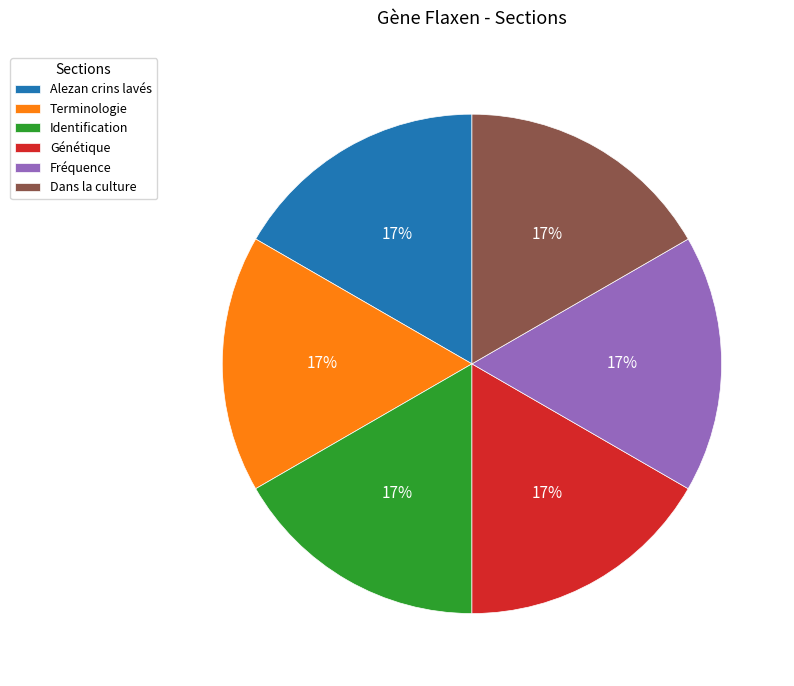

Approximately how many times larger is the value at Alezan crins lavés compared to Fréquence?

1.0